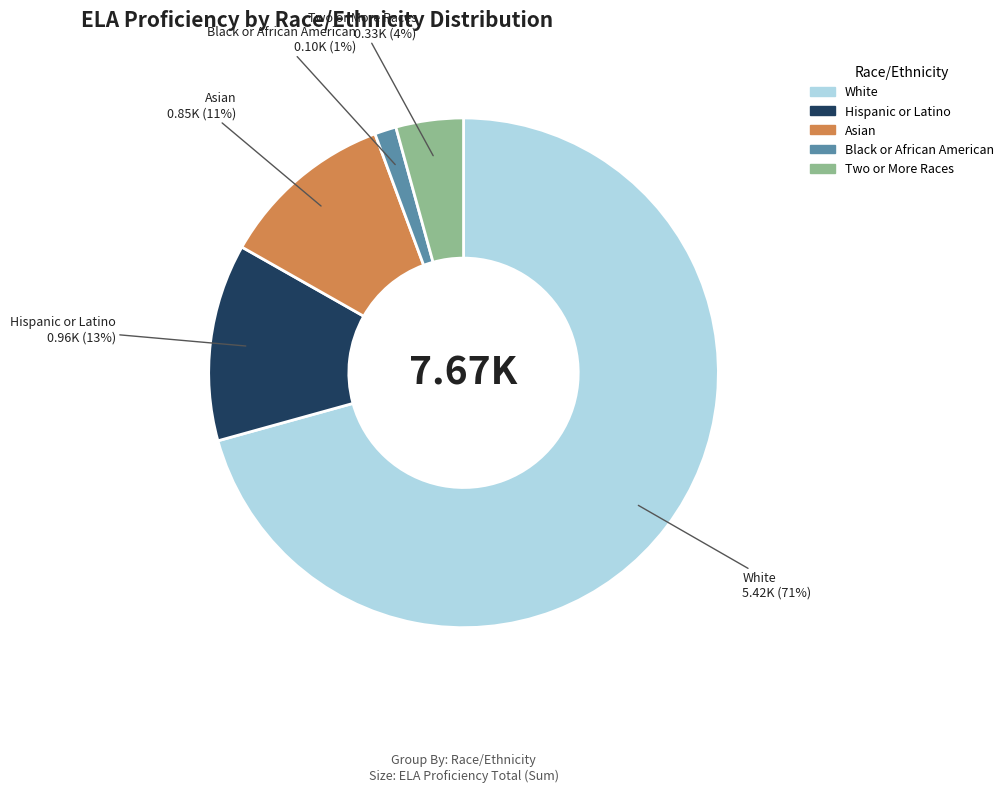

Between Black or African American and Hispanic or Latino, which is larger?

Hispanic or Latino